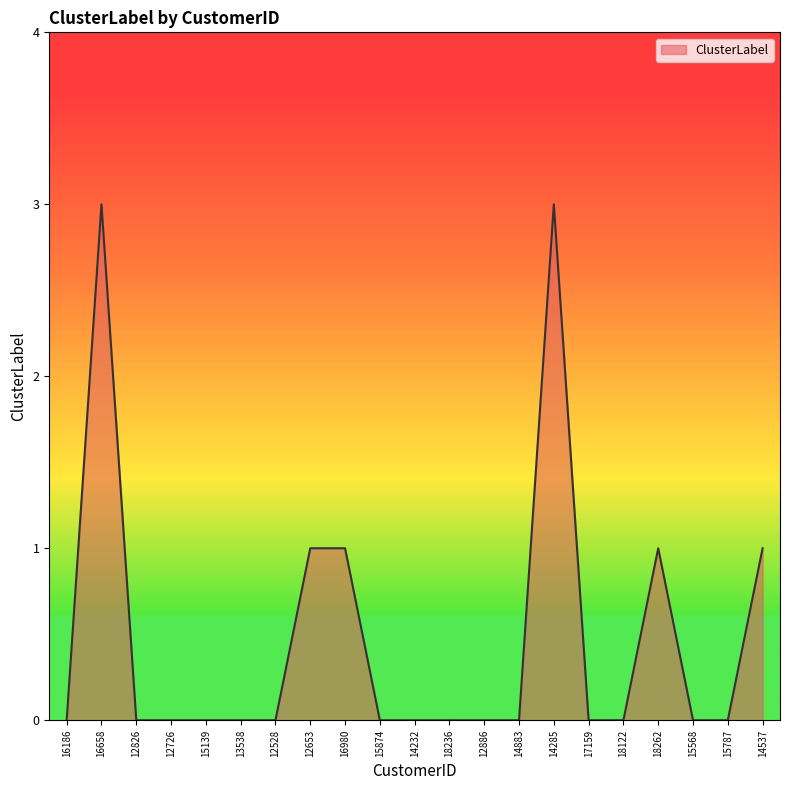

Reading left to right, what are all the values shown in this chart?

16186=0	16658=3	12826=0	12726=0	15139=0	13538=0	12528=0	12653=1	16980=1	15874=0	14232=0	18236=0	12886=0	14883=0	14285=3	17159=0	18122=0	18262=1	15568=0	15787=0	14537=1